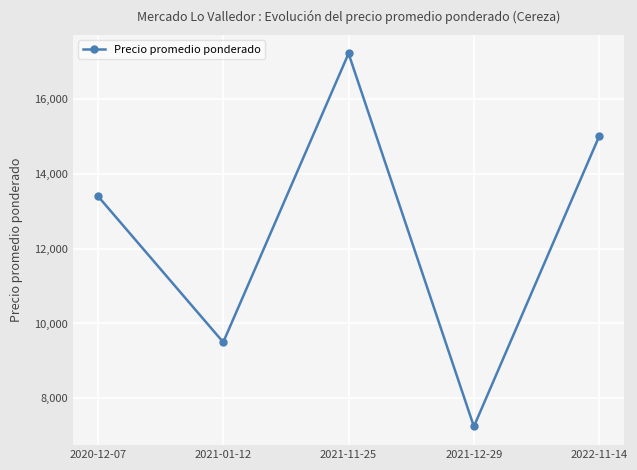

Approximately how many times larger is the value at 2021-12-29 compared to 2022-11-14?

0.5